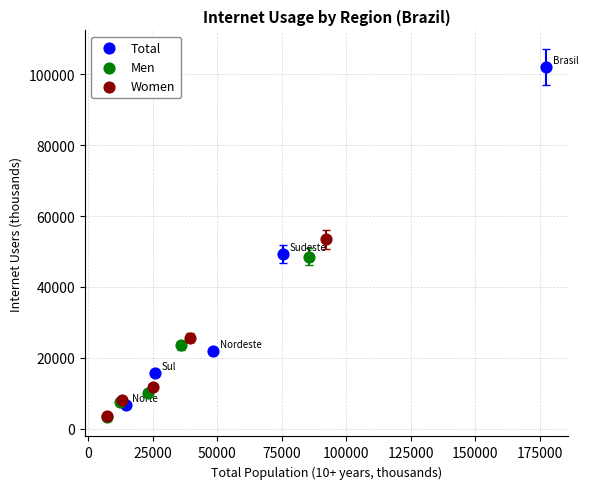

Which series has the largest Y range (max minus min)?

Total